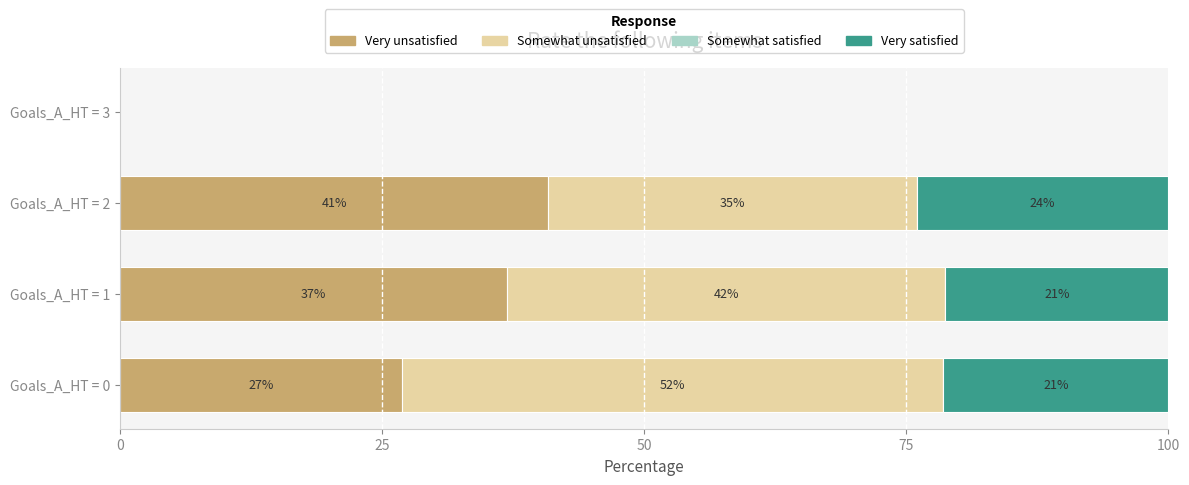

The value of Very unsatisfied at Goals_A_HT = 2 is 40.9. True or false?

True